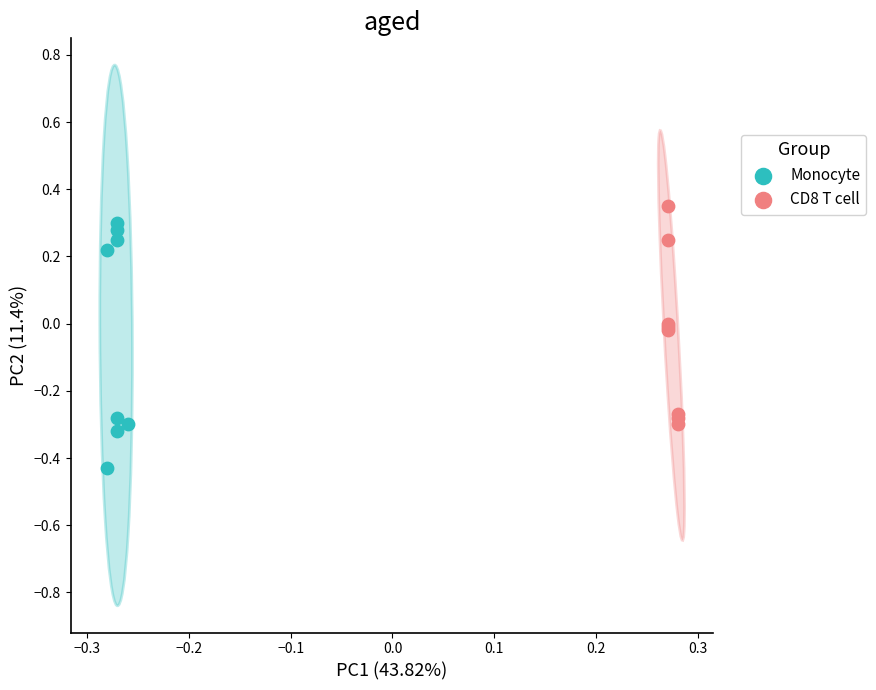

Which series reaches the minimum Y coordinate?

Monocyte